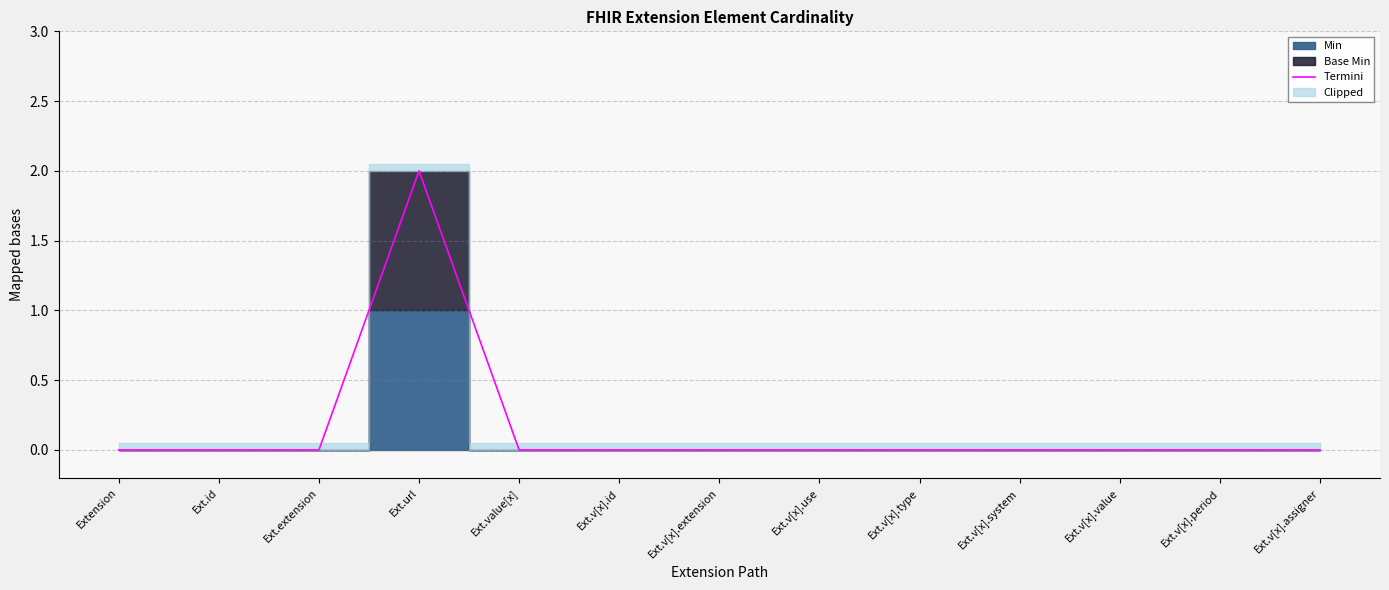

What is the difference between the maximum and second lowest values?

2